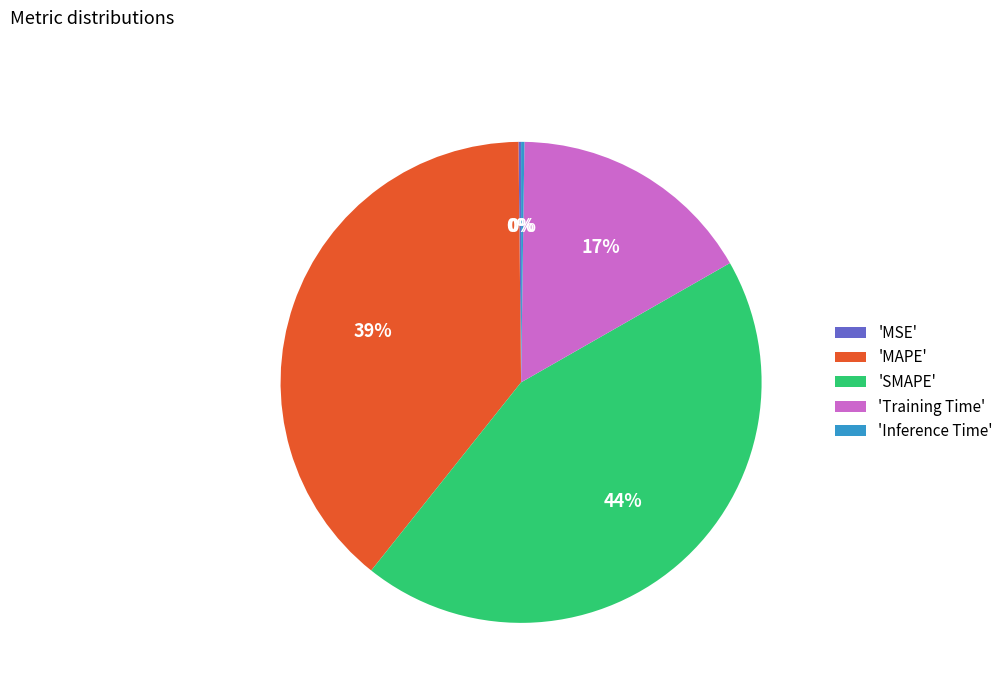

Which slice is the largest?

'SMAPE'